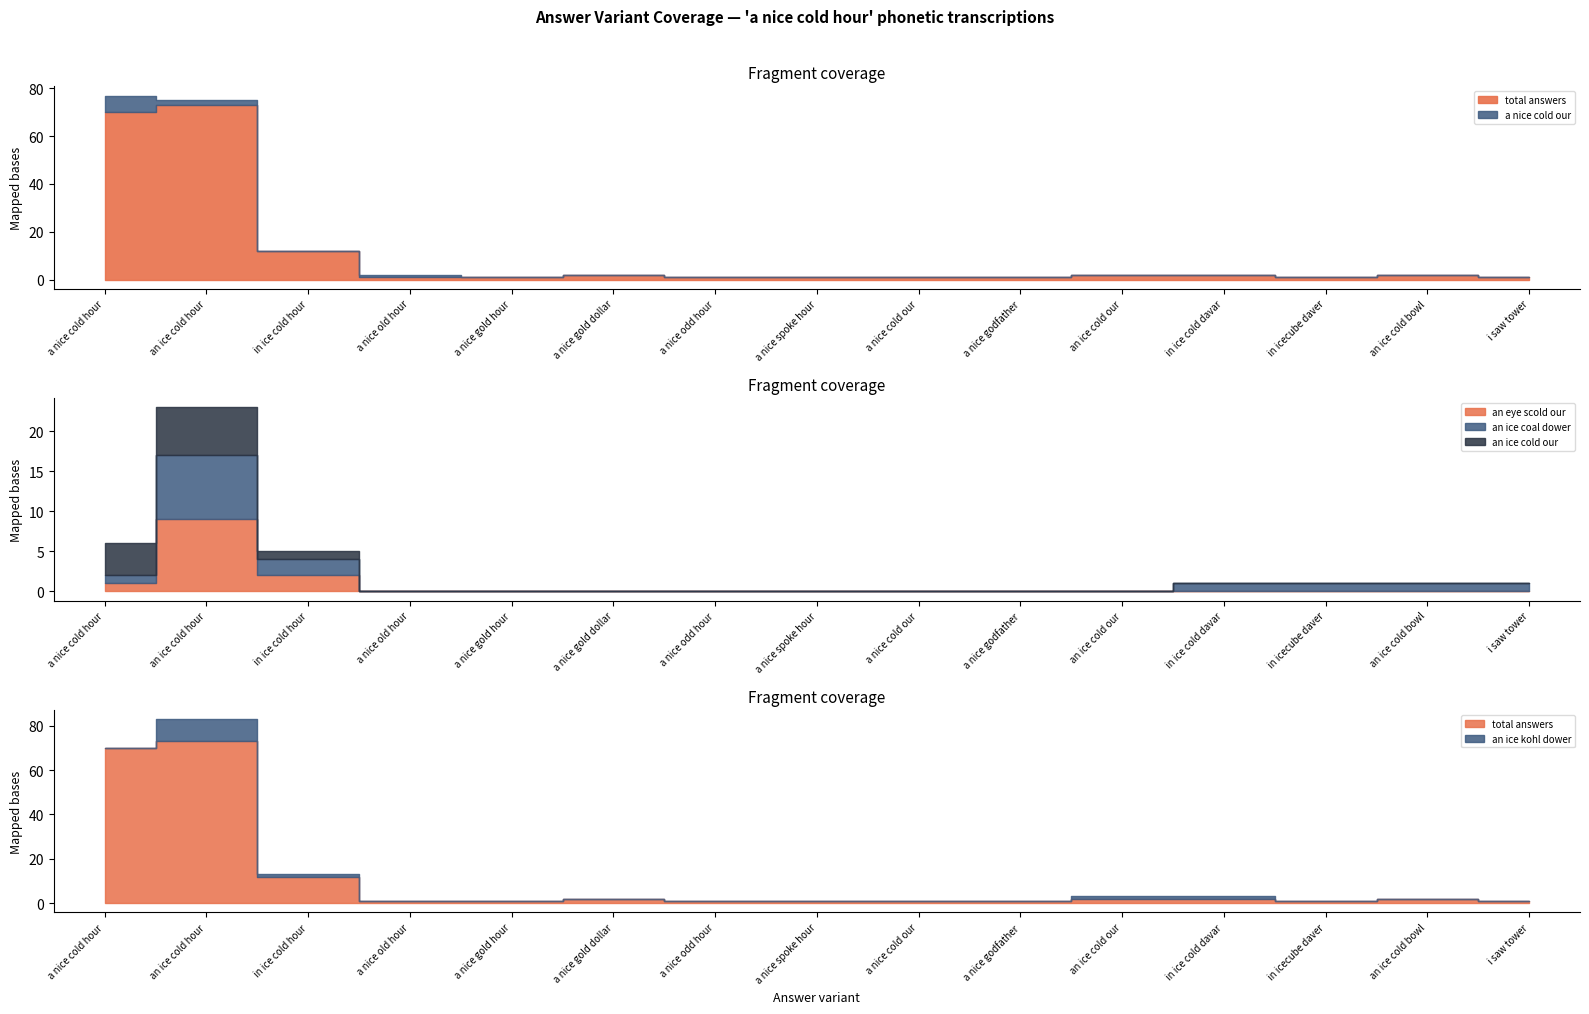

What are all the series names shown in the legend?

total answers, a nice cold our, an eye scold our, an ice coal dower, an ice cold our, an ice kohl dower